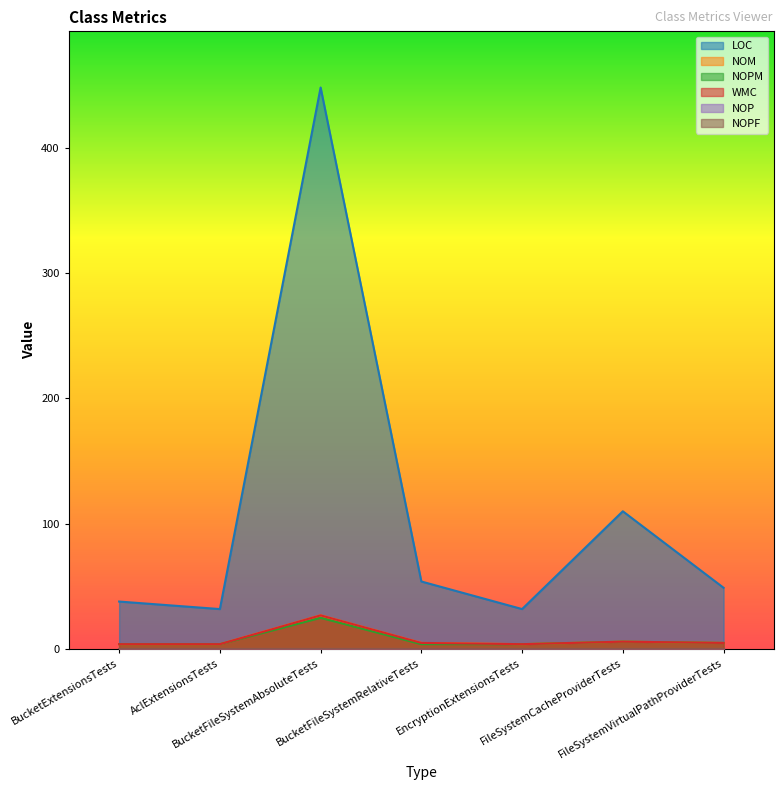

What is the difference between the NOM values at FileSystemVirtualPathProviderTests and BucketExtensionsTests?

1